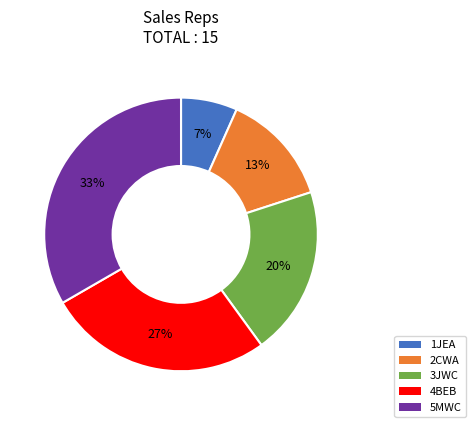

Which has a higher value, 1JEA or 3JWC?

3JWC